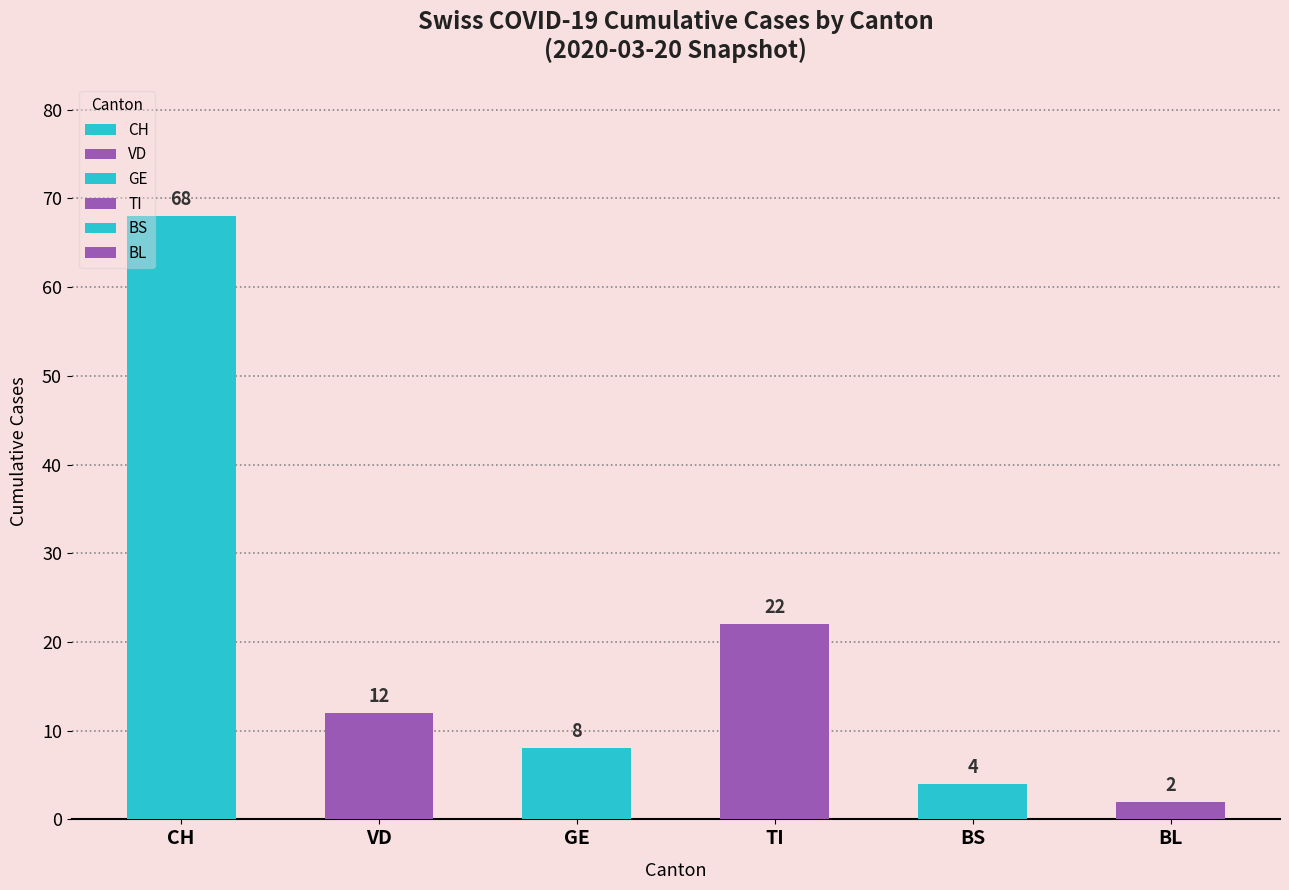

Is it true that BS equals 0 at 2020-03-06?

True